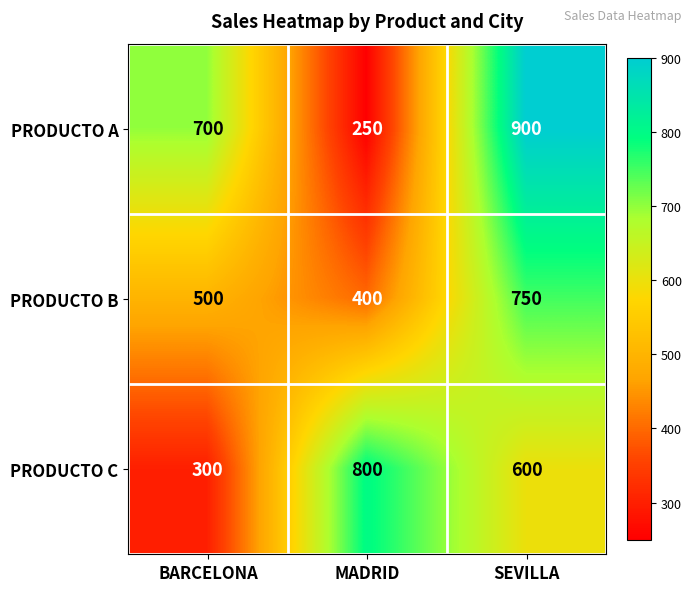

Reading left to right, extract all data points from this chart.

PRODUCTO A: BARCELONA=700	MADRID=250	SEVILLA=900
PRODUCTO B: BARCELONA=500	MADRID=400	SEVILLA=750
PRODUCTO C: BARCELONA=300	MADRID=800	SEVILLA=600